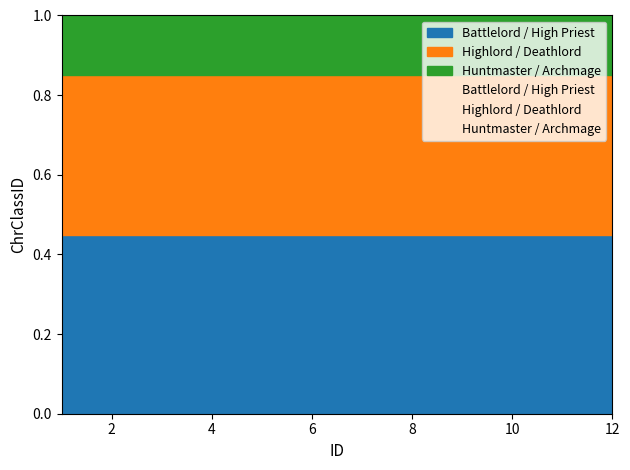

Which has a higher value, 12 or 11?

12